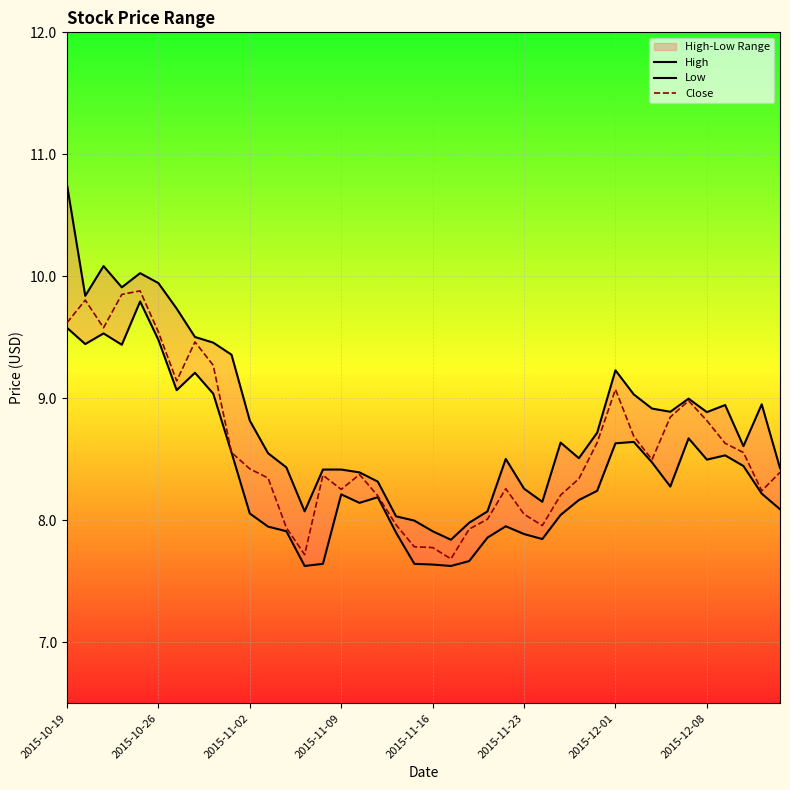

The Close series shows 8.6 at 37. True or false?

True